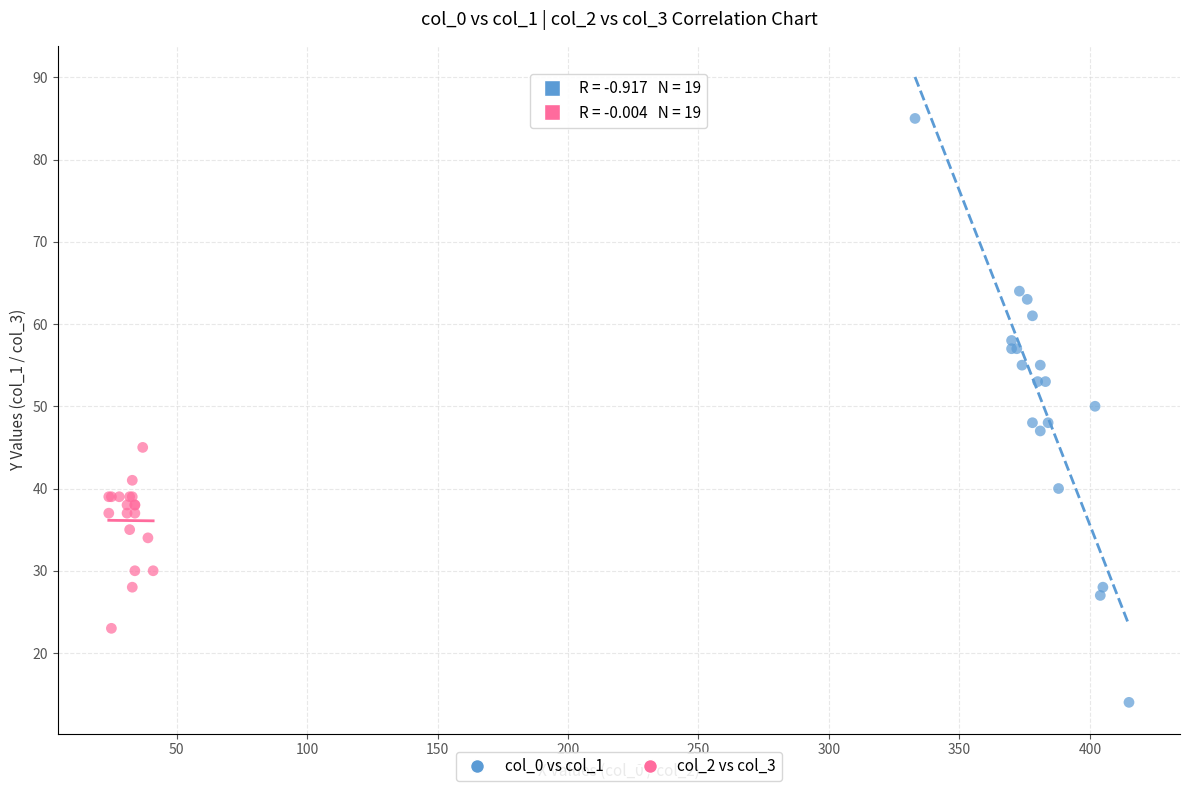

What are all the series names shown in the legend?

col_0 vs col_1, col_2 vs col_3